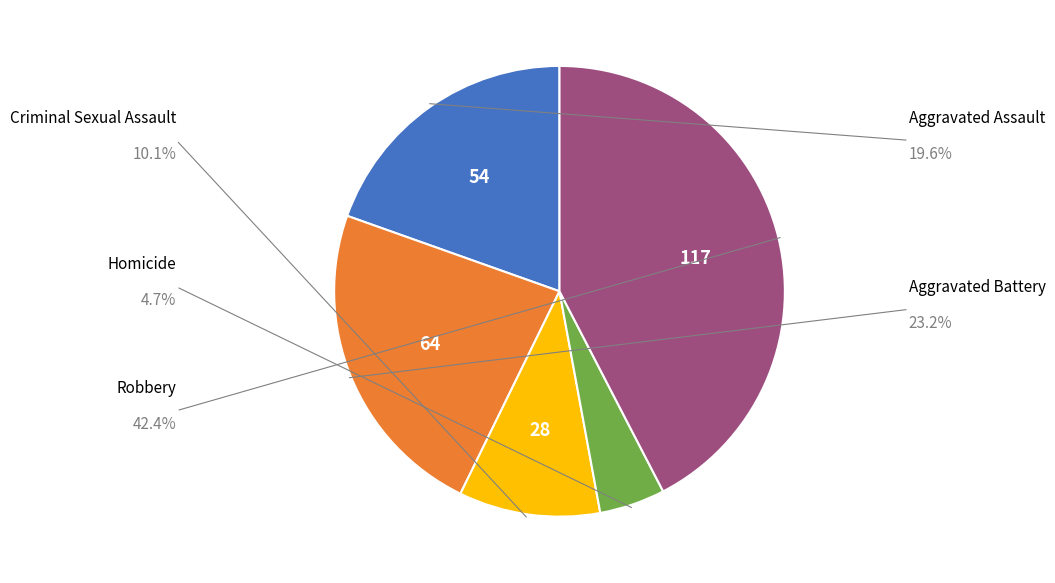

Is there a majority slice in this chart?

No